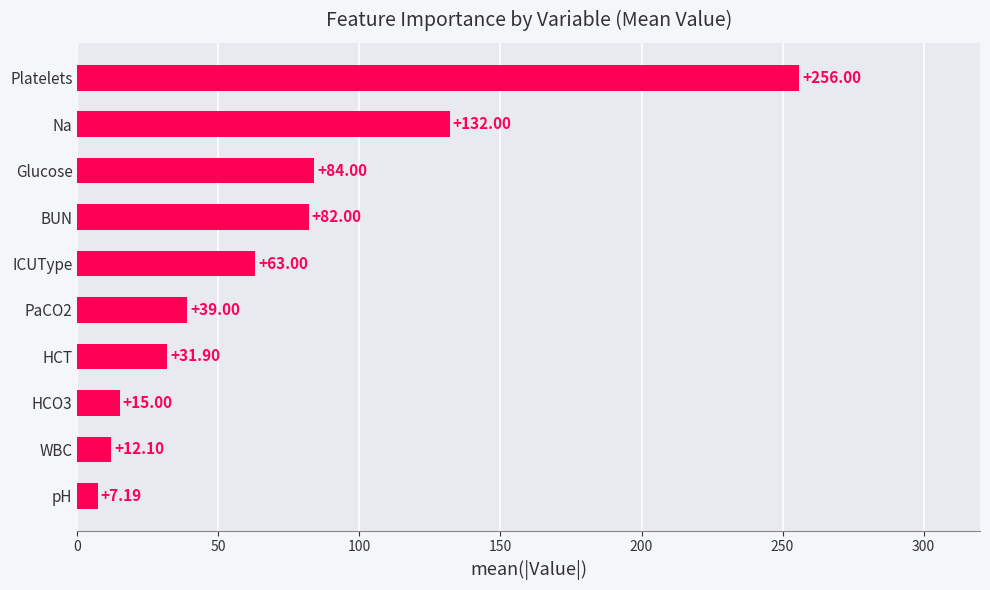

What is the change in value from Platelets to HCO3?

-241.0